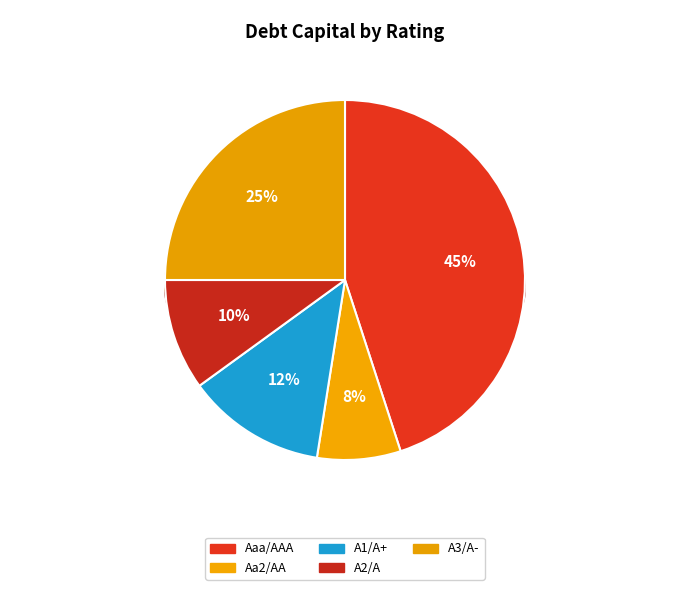

To the nearest percent, what percentage of the pie is A3/A-?

25%